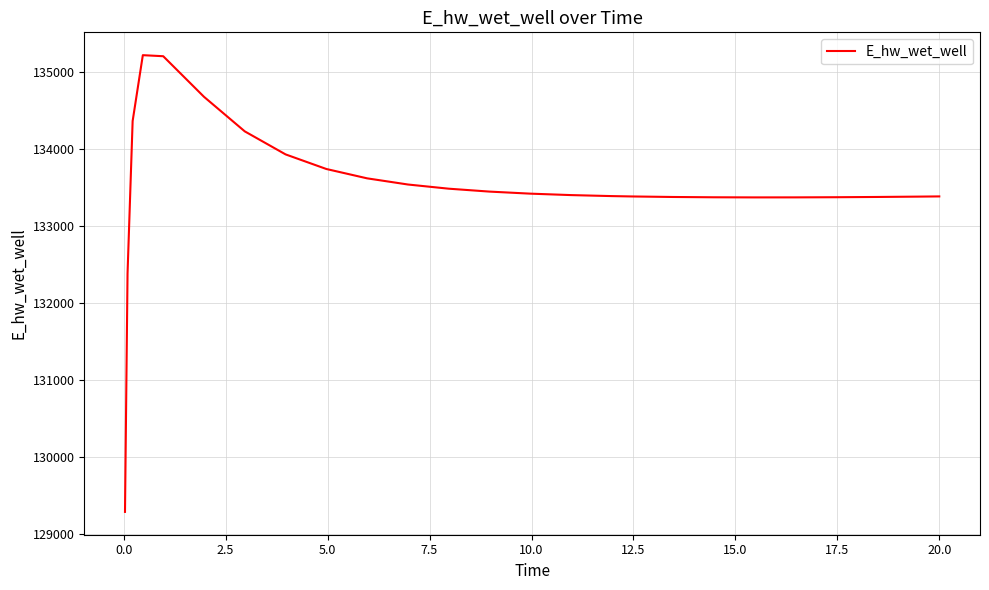

How many lines are shown in the chart?

1